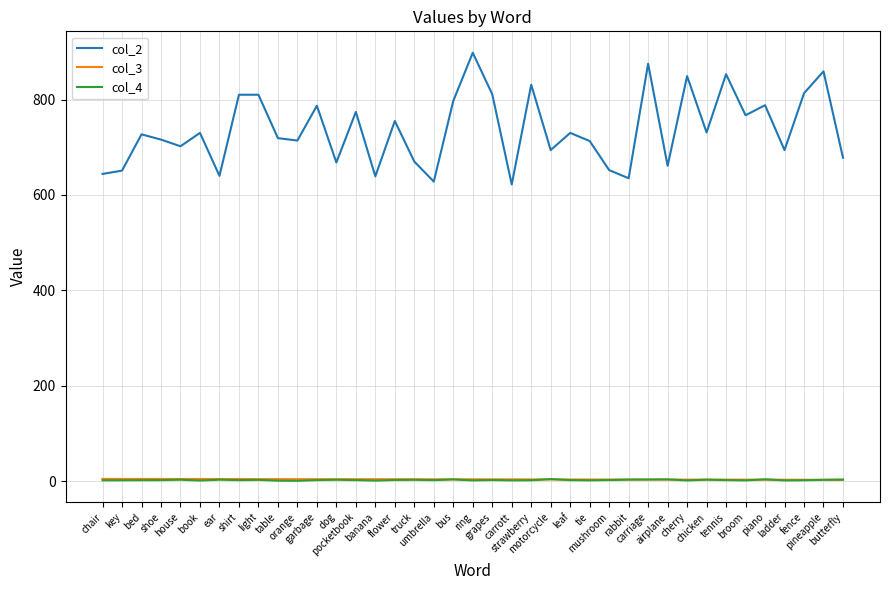

Which series has the largest total across all categories?

col_2